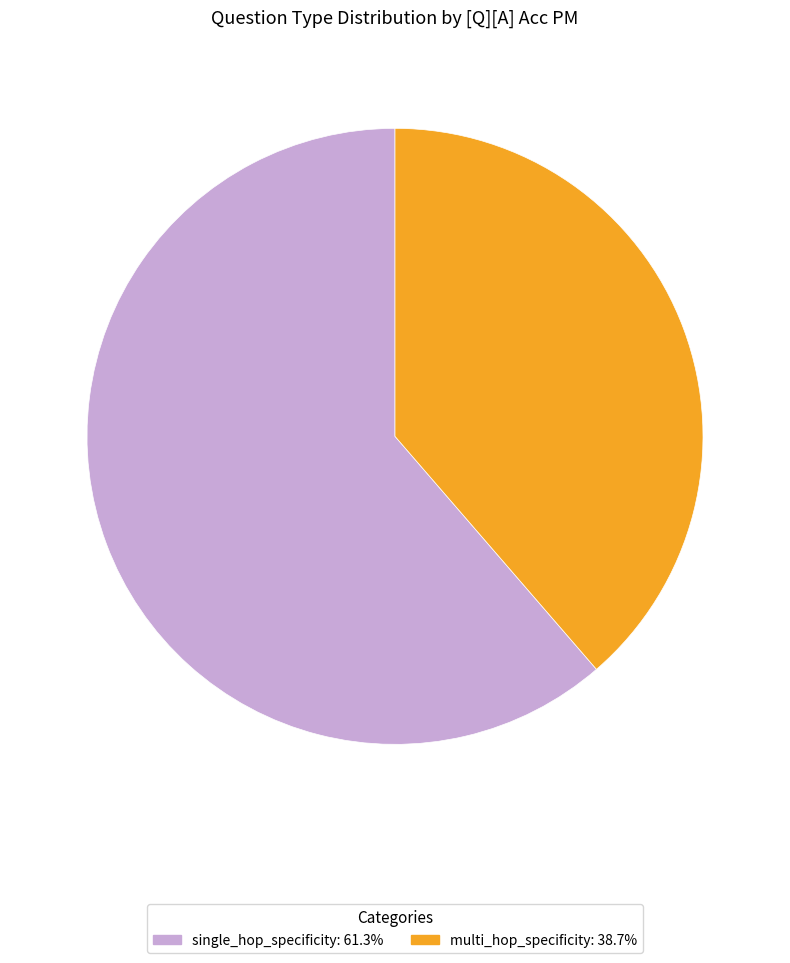

Do multi_hop_specificity: 38.7% and single_hop_specificity: 61.3% together represent more than half of the pie?

Yes